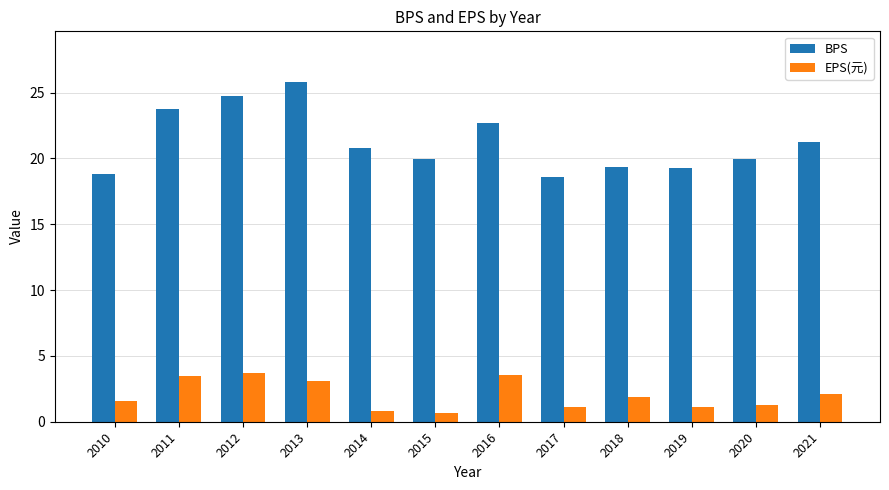

What is the sum of the EPS(元) values at 2015 and 2018?

2.5